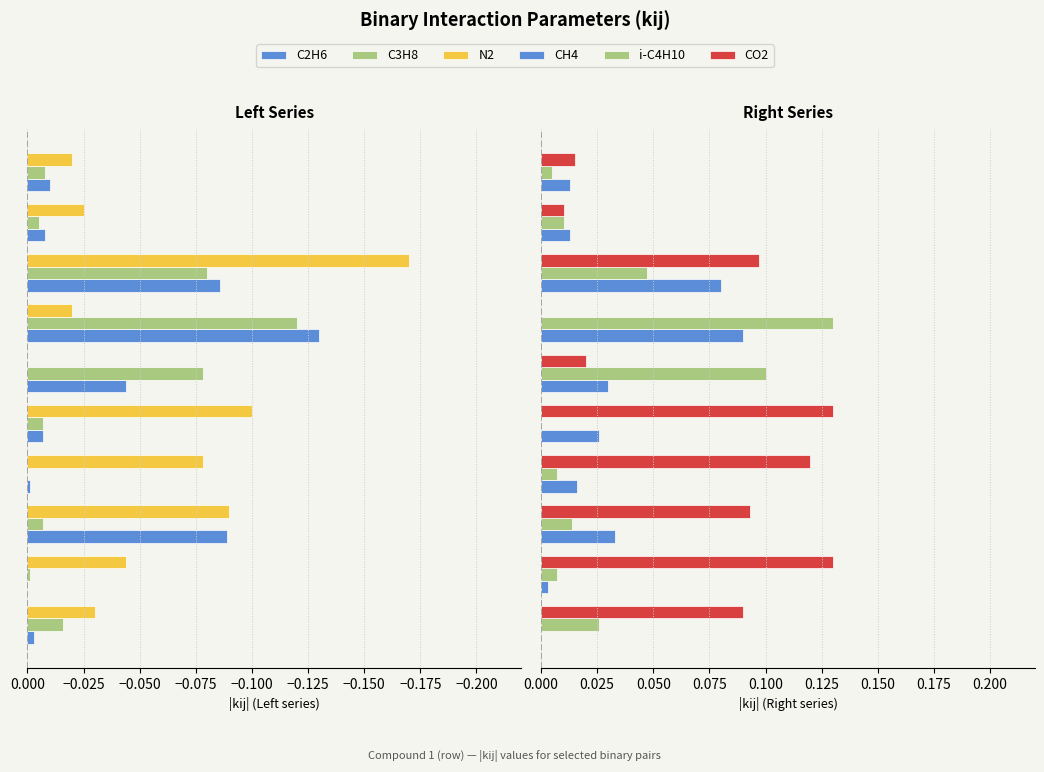

Which series has the largest total across all categories?

CO2